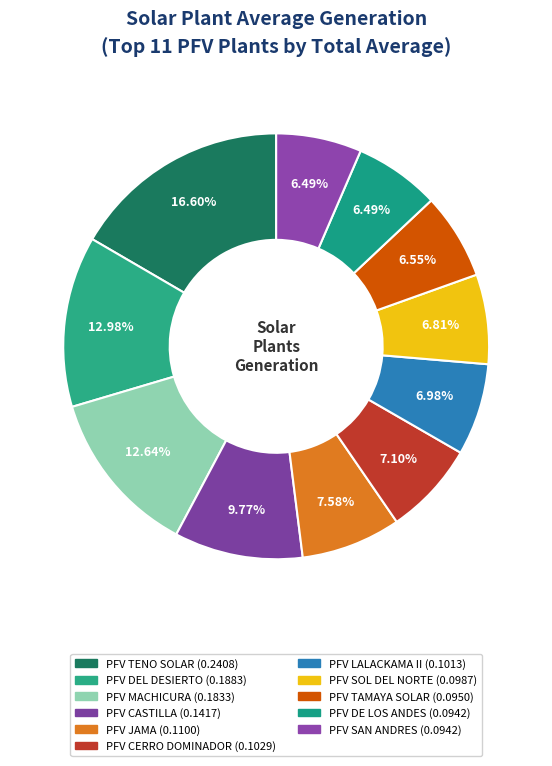

True or false: PFV CASTILLA accounts for 10% of the total.

True